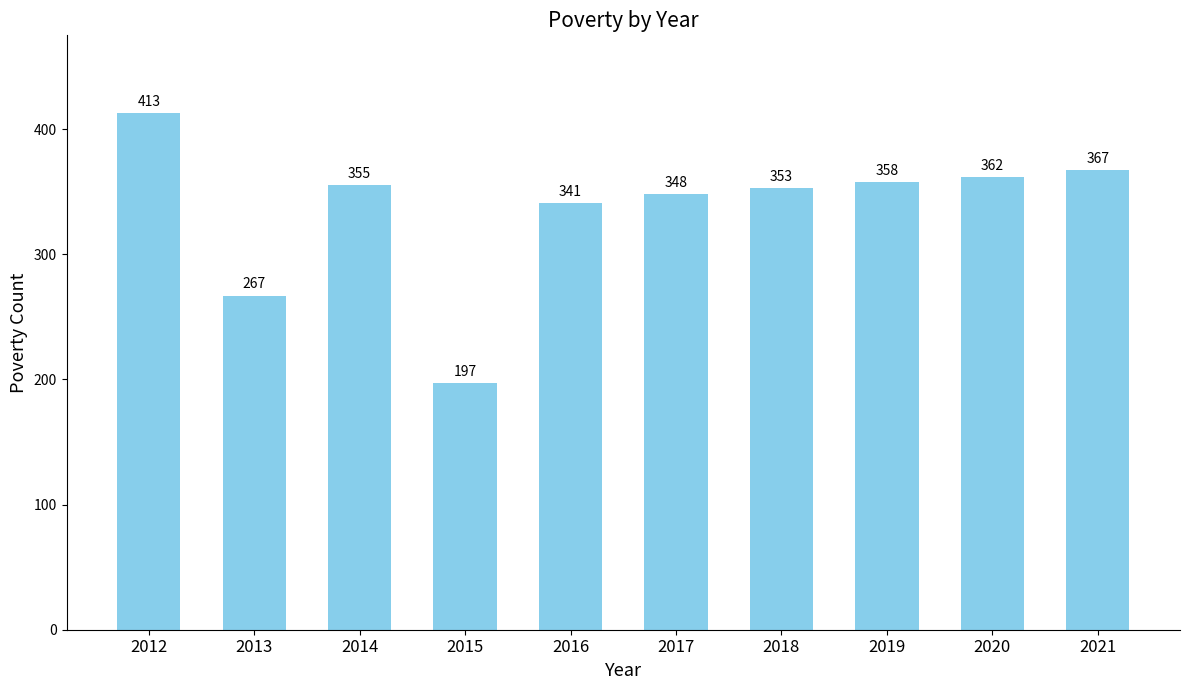

List the labels in order of value, largest first.

2012, 2021, 2020, 2019, 2014, 2018, 2017, 2016, 2013, 2015